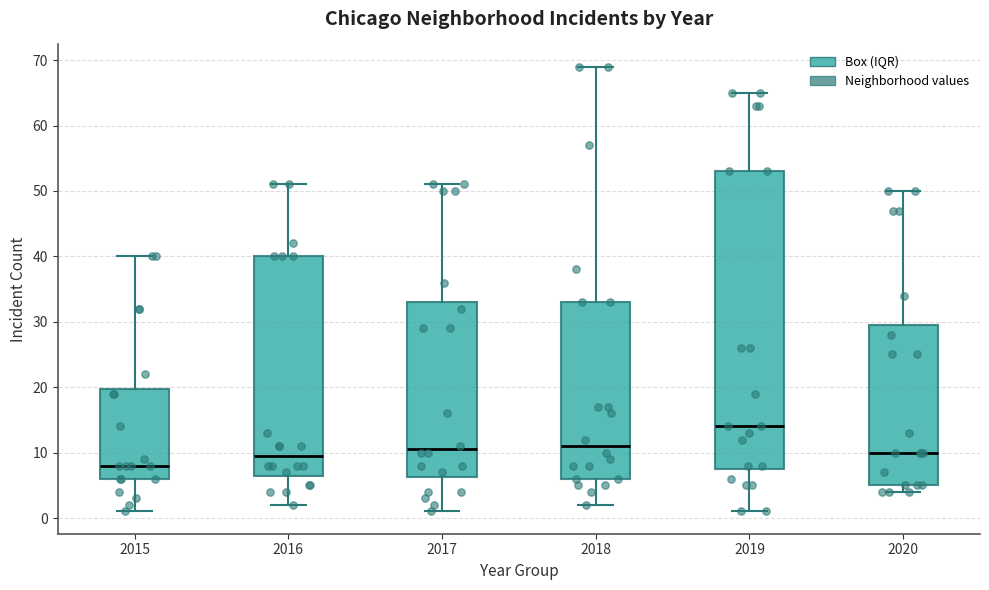

Which box is the tallest, from its lower edge to its upper edge?

2019